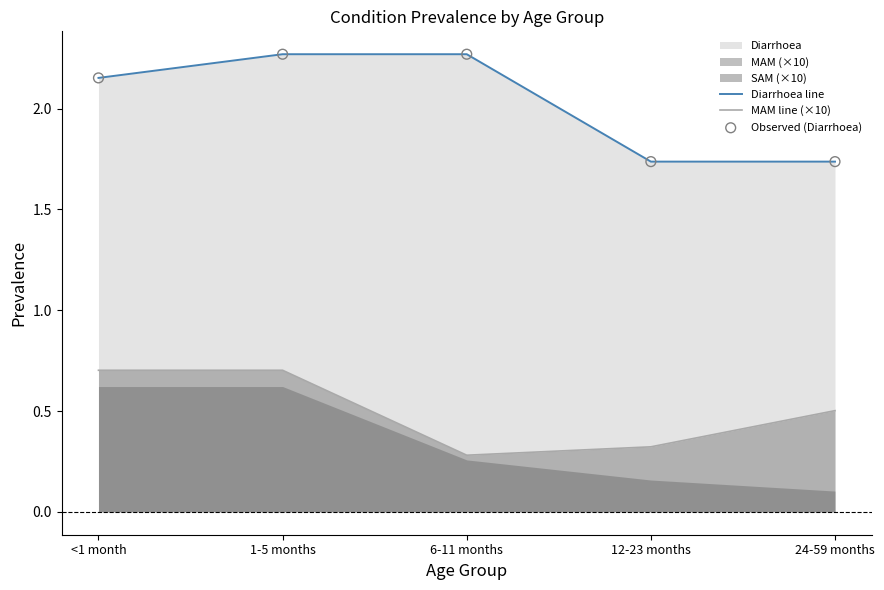

At which label is Diarrhoea line closest to 2?

<1 month